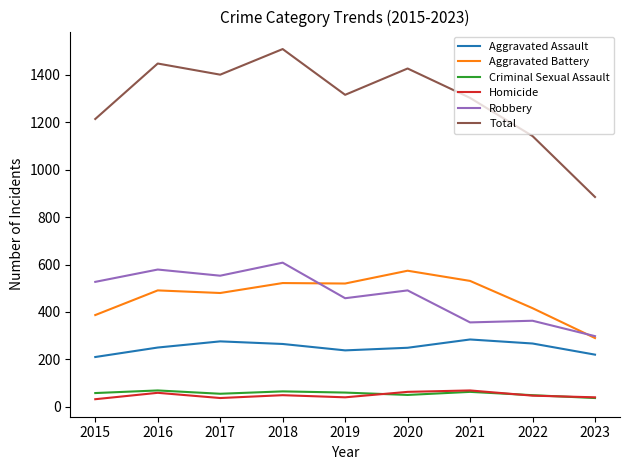

How many lines are shown in the chart?

6